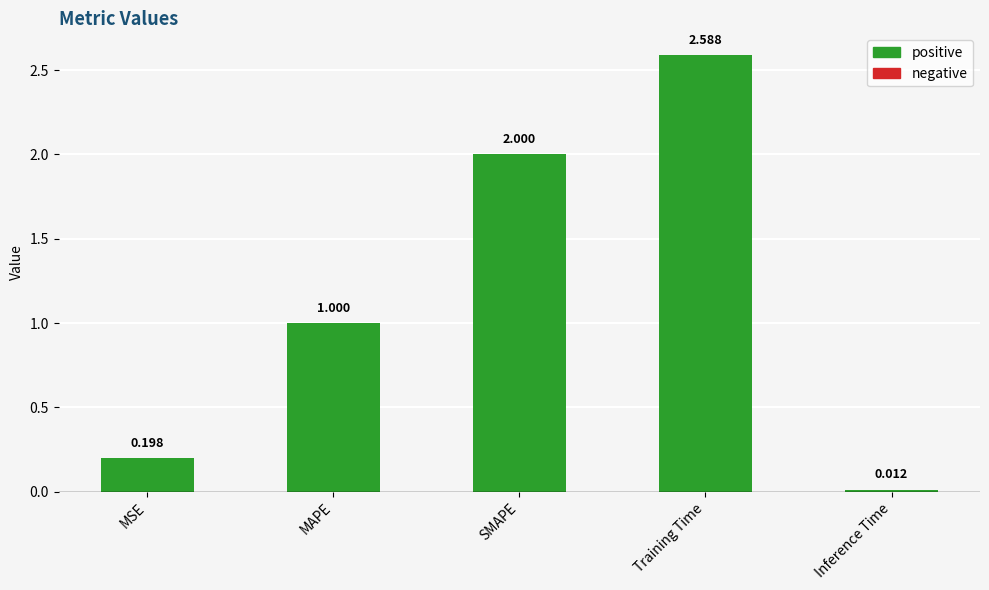

At which category does the chart reach its minimum across all series?

Inference Time